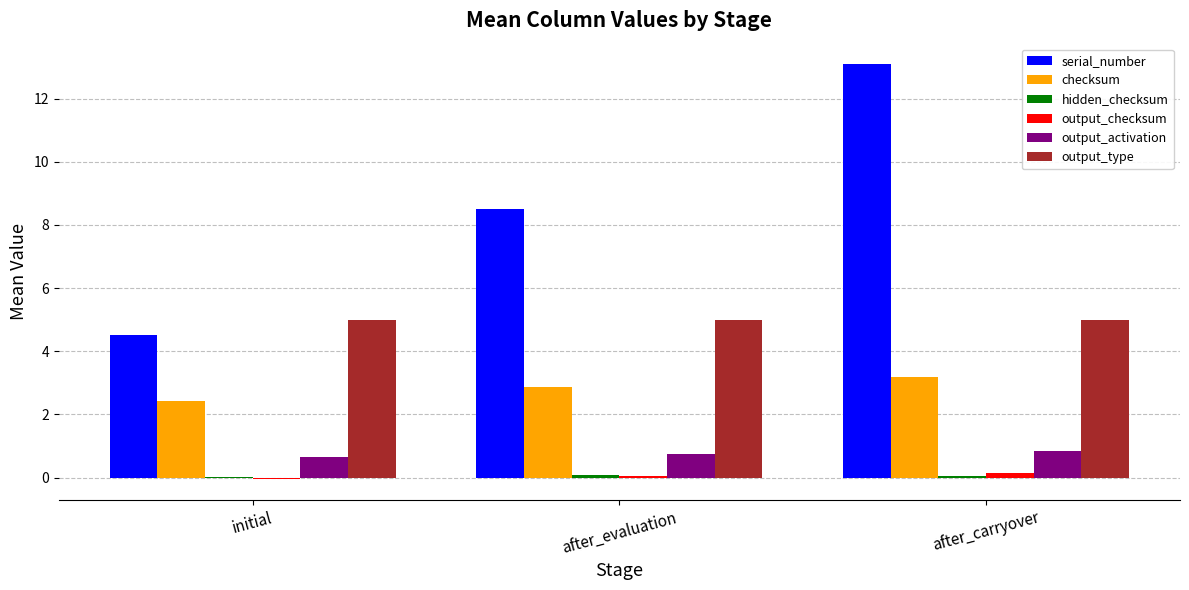

How many groups of bars are there?

3